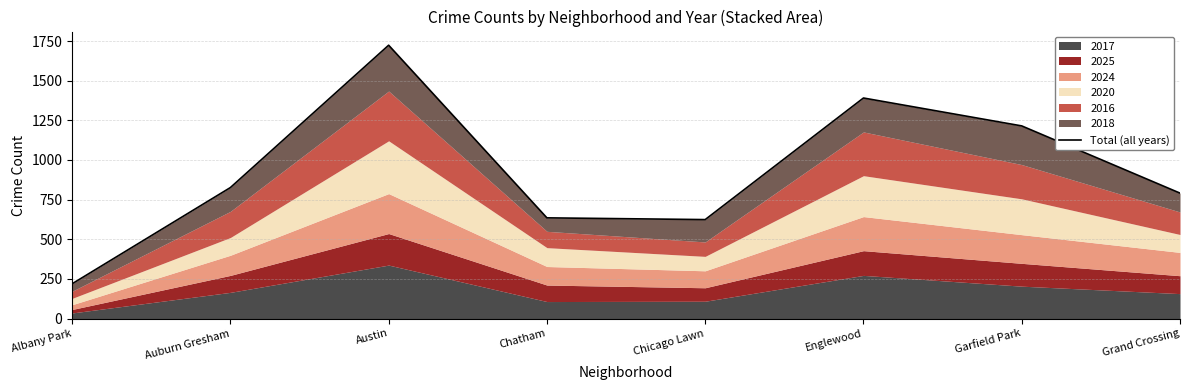

True or false: there are more than 1 points higher than both neighbors.

True